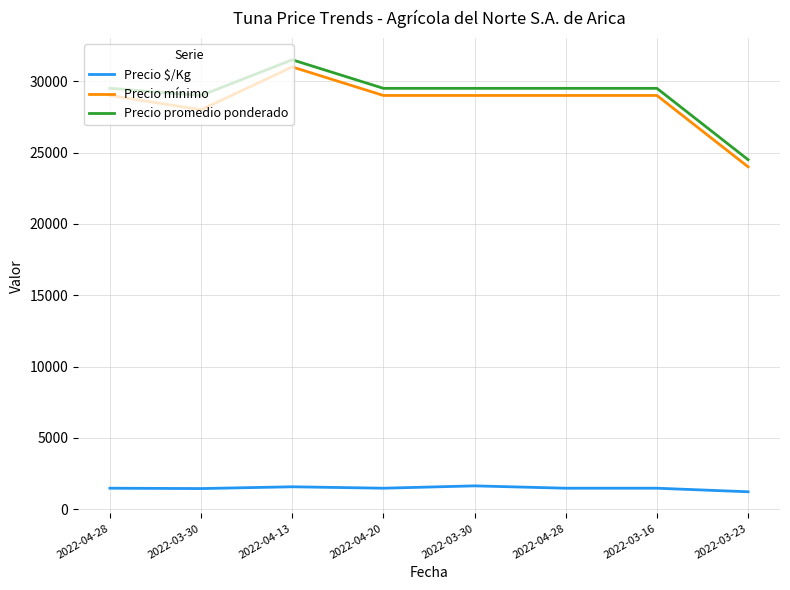

List the series in order of their peak value, lowest first.

Precio $/Kg, Precio mínimo, Precio promedio ponderado